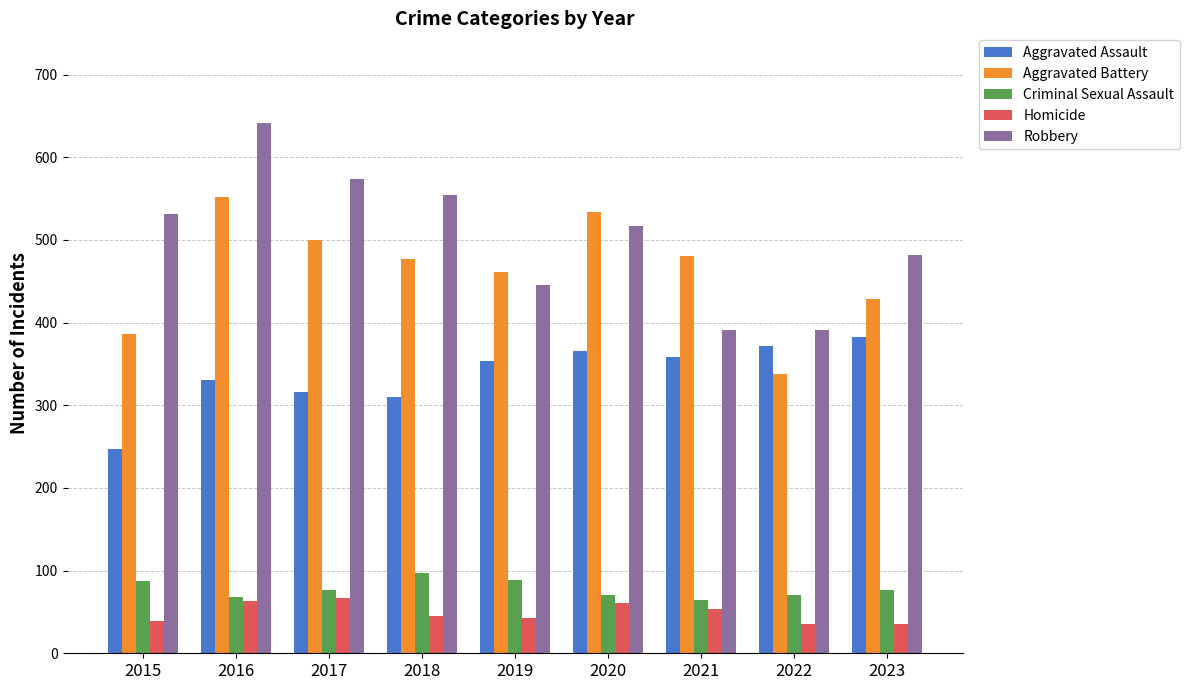

What is the total value across all series at 2020?

1548